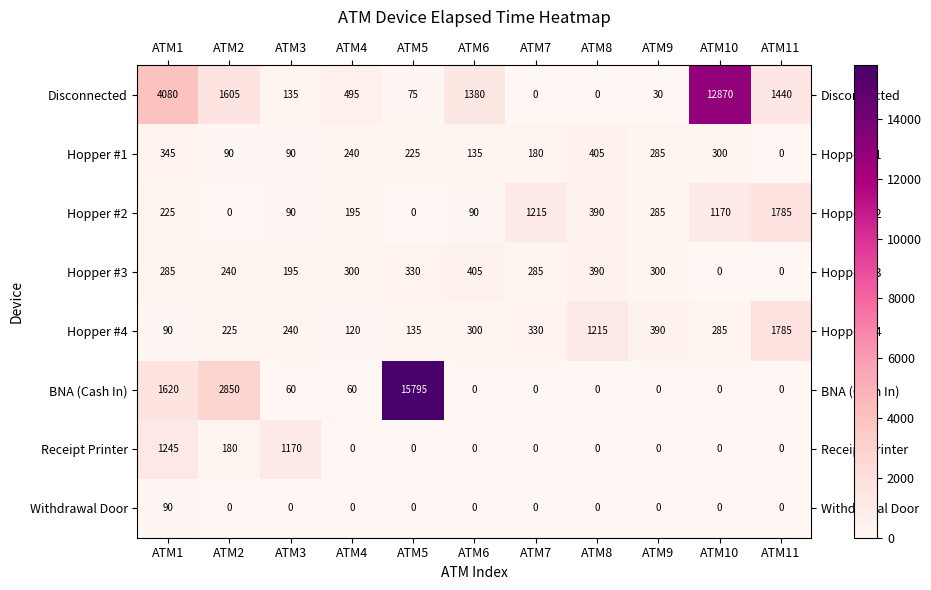

At how many categories does at least one series exceed 3059?

3